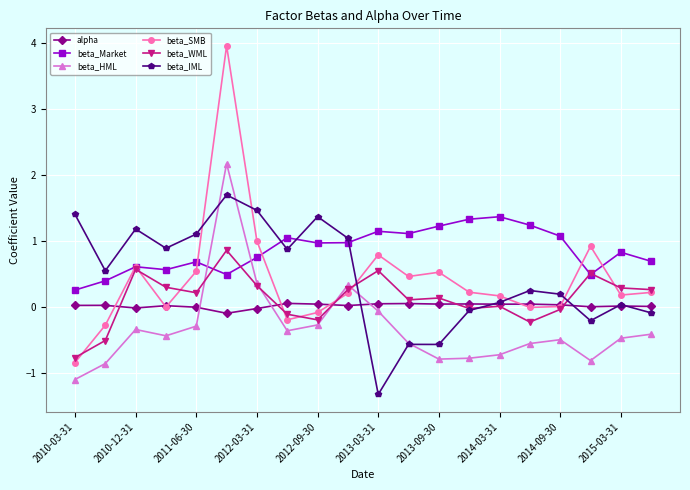

What is the value of the beta_Market point at the 18th from the left?

0.5